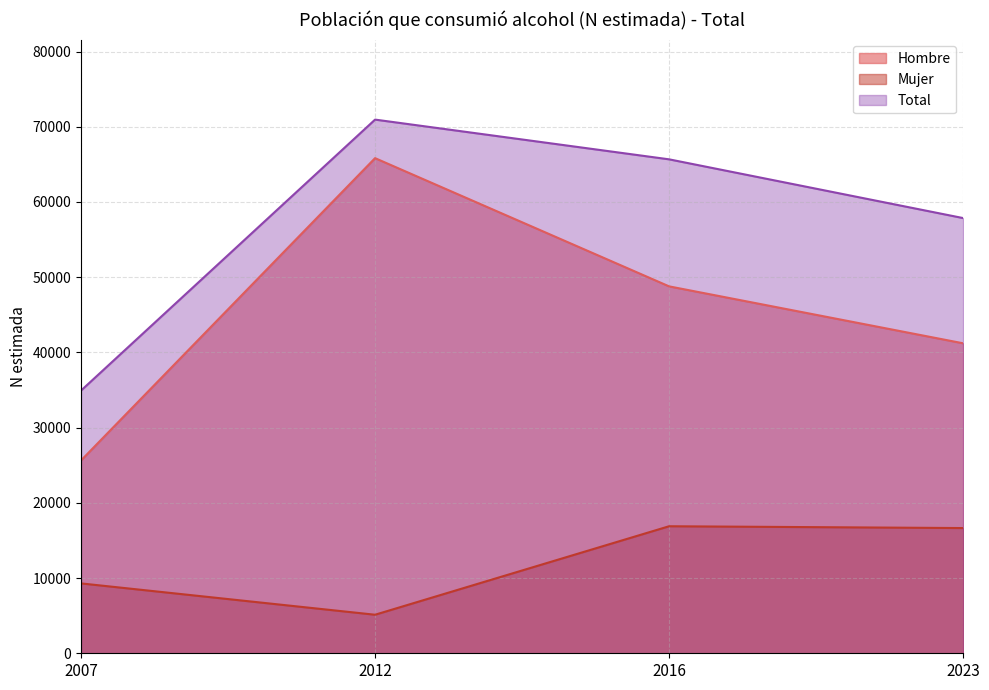

Reading left to right, transcribe all the data shown in this chart.

Hombre: 25639	65826	48780	41211
Mujer: 9289	5124	16888	16647
Total: 34927	70950	65668	57858